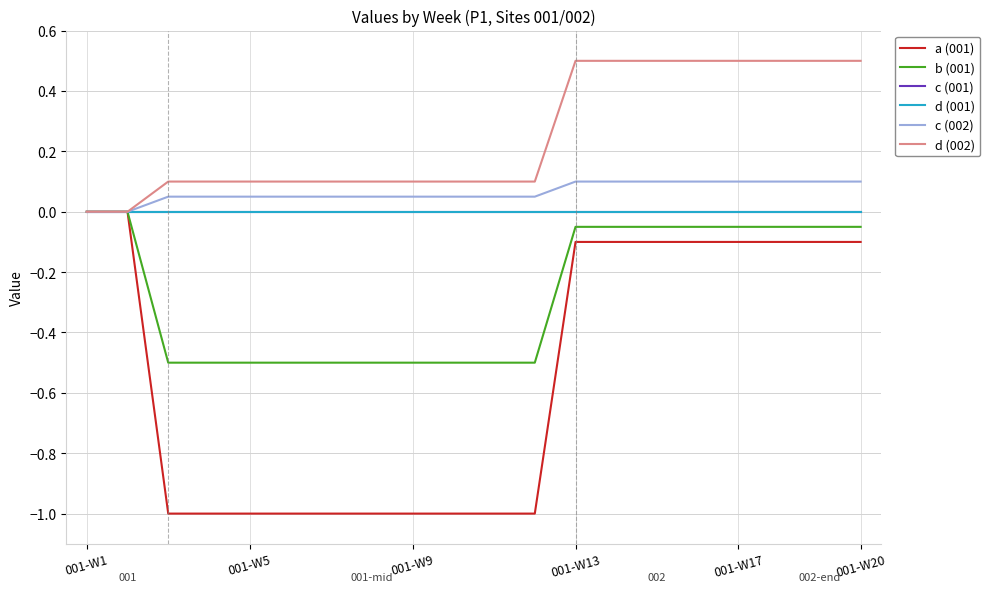

Does the chart display data point markers on the line(s)?

No